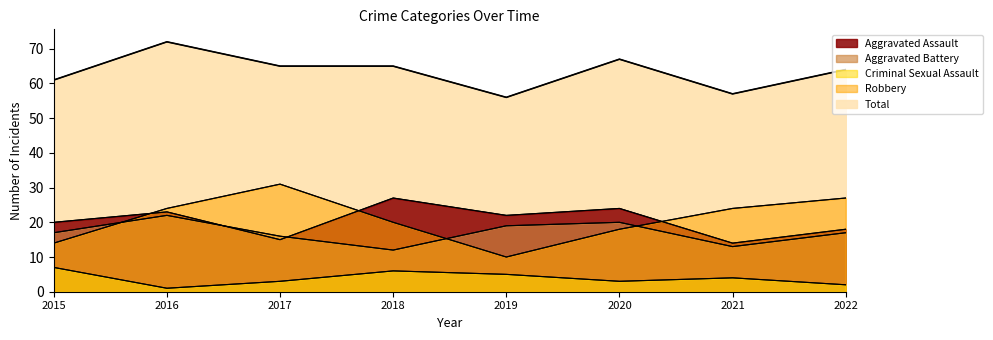

Reading left to right, transcribe all the data shown in this chart.

Aggravated Assault: 20	23	15	27	22	24	14	18
Aggravated Battery: 17	22	16	12	19	20	13	17
Criminal Sexual Assault: 7	1	3	6	5	3	4	2
Robbery: 14	24	31	20	10	18	24	27
Total: 61	72	65	65	56	67	57	64